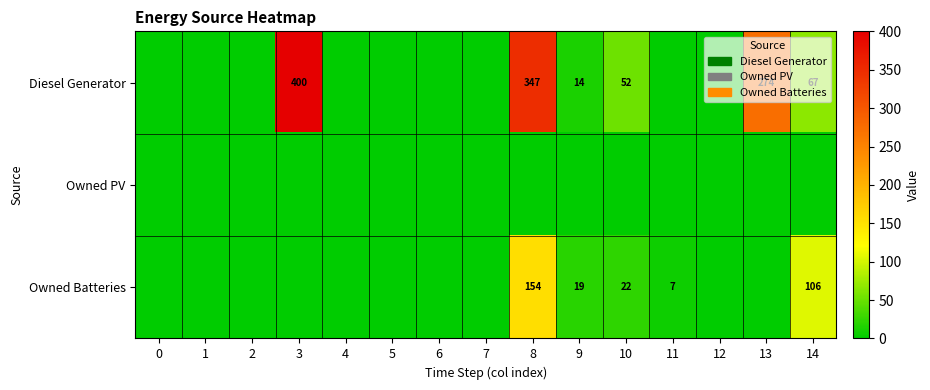

What is the total value across all series at 10?

74